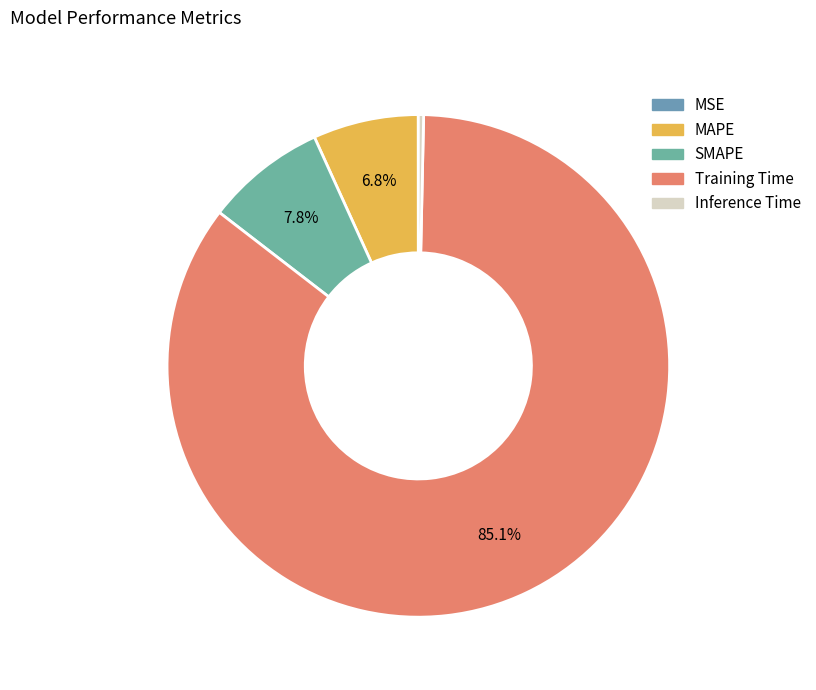

What percentage is the SMAPE slice, to the nearest percent?

8%